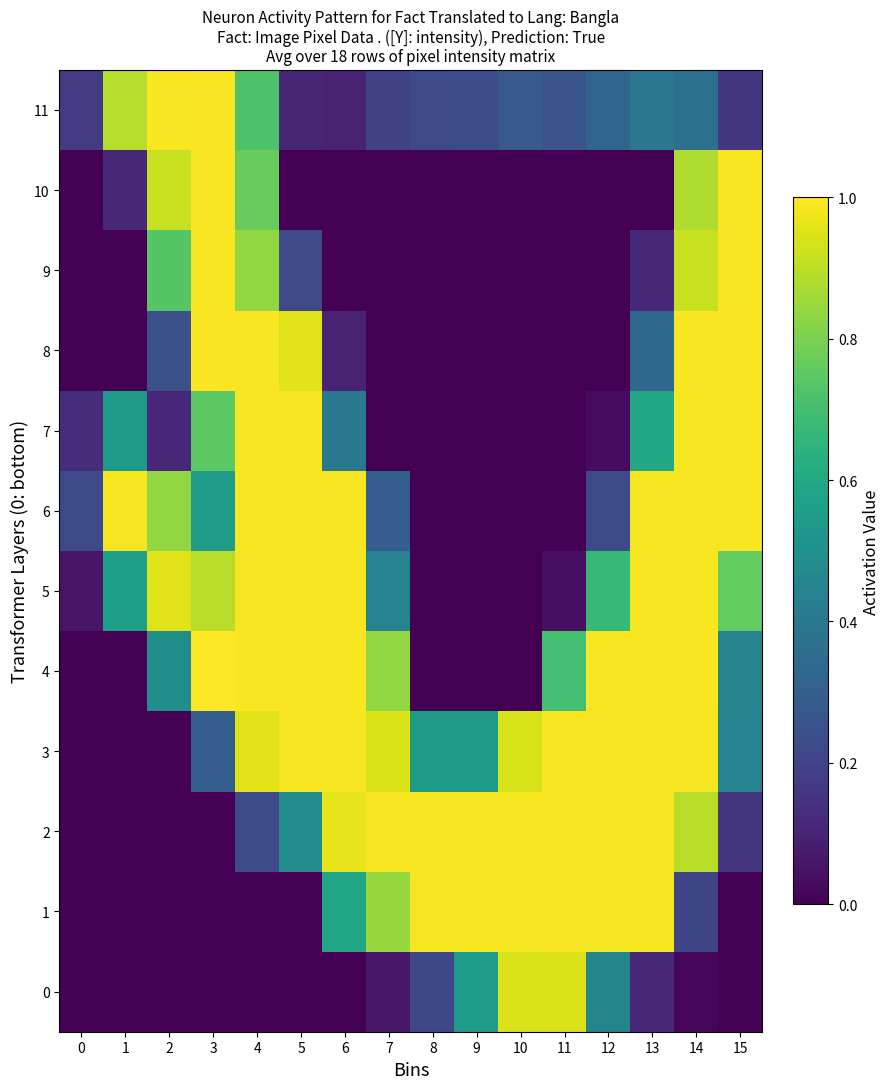

Reading left to right, extract all data points from this chart.

0: 0=0.0	1=0.0	2=0.0	3=0.0	4=0.0	5=0.0	6=0.0	7=0.1	8=0.2	9=0.6	10=0.9	11=0.9	12=0.5	13=0.1	14=0.0	15=0.0
1: 0=0.0	1=0.0	2=0.0	3=0.0	4=0.0	5=0.0	6=0.6	7=0.8	8=1.0	9=1.0	10=1.0	11=1.0	12=1.0	13=1.0	14=0.2	15=0.0
2: 0=0.0	1=0.0	2=0.0	3=0.0	4=0.2	5=0.5	6=1.0	7=1.0	8=1.0	9=1.0	10=1.0	11=1.0	12=1.0	13=1.0	14=0.9	15=0.1
3: 0=0.0	1=0.0	2=0.0	3=0.3	4=1.0	5=1.0	6=1.0	7=0.9	8=0.5	9=0.5	10=0.9	11=1.0	12=1.0	13=1.0	14=1.0	15=0.4
4: 0=0.0	1=0.0	2=0.5	3=1.0	4=1.0	5=1.0	6=1.0	7=0.8	8=0.0	9=0.0	10=0.0	11=0.7	12=1.0	13=1.0	14=1.0	15=0.4
5: 0=0.1	1=0.6	2=1.0	3=0.9	4=1.0	5=1.0	6=1.0	7=0.4	8=0.0	9=0.0	10=0.0	11=0.0	12=0.7	13=1.0	14=1.0	15=0.8
6: 0=0.2	1=1.0	2=0.8	3=0.6	4=1.0	5=1.0	6=1.0	7=0.3	8=0.0	9=0.0	10=0.0	11=0.0	12=0.2	13=1.0	14=1.0	15=1.0
7: 0=0.1	1=0.5	2=0.1	3=0.7	4=1.0	5=1.0	6=0.4	7=0.0	8=0.0	9=0.0	10=0.0	11=0.0	12=0.0	13=0.6	14=1.0	15=1.0
8: 0=0.0	1=0.0	2=0.2	3=1.0	4=1.0	5=1.0	6=0.1	7=0.0	8=0.0	9=0.0	10=0.0	11=0.0	12=0.0	13=0.3	14=1.0	15=1.0
9: 0=0.0	1=0.0	2=0.7	3=1.0	4=0.8	5=0.2	6=0.0	7=0.0	8=0.0	9=0.0	10=0.0	11=0.0	12=0.0	13=0.1	14=0.9	15=1.0
10: 0=0.0	1=0.1	2=0.9	3=1.0	4=0.8	5=0.0	6=0.0	7=0.0	8=0.0	9=0.0	10=0.0	11=0.0	12=0.0	13=0.0	14=0.9	15=1.0
11: 0=0.2	1=0.9	2=1.0	3=1.0	4=0.7	5=0.1	6=0.1	7=0.2	8=0.2	9=0.2	10=0.3	11=0.3	12=0.3	13=0.4	14=0.4	15=0.2